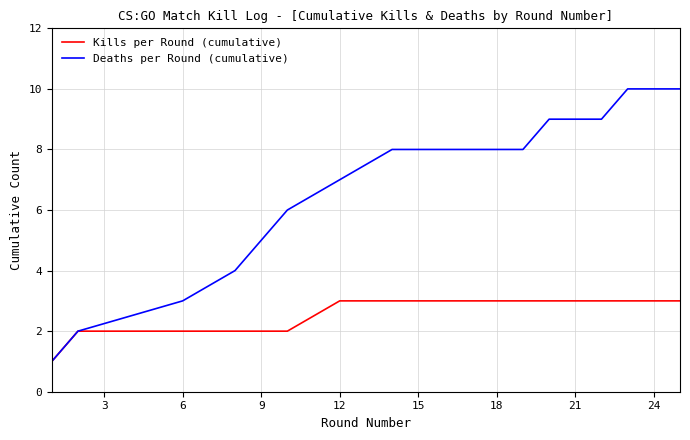

Reading right to left, transcribe all the data shown in this chart.

Kills per Round (cumulative): 3	3	3	3	3	3	3	3	3	2	2	2	2	2	1
Deaths per Round (cumulative): 10	10	9	9	8	8	8	8	7	6	5	4	3	2	1